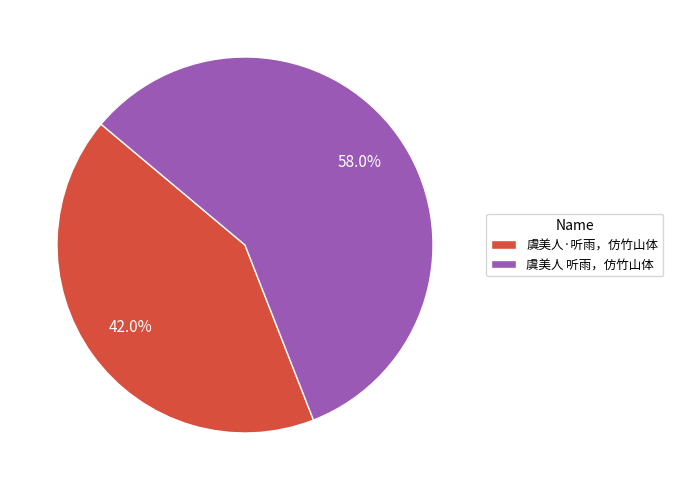

To the nearest percent, what is the difference between the largest and smallest slice percentages?

16%